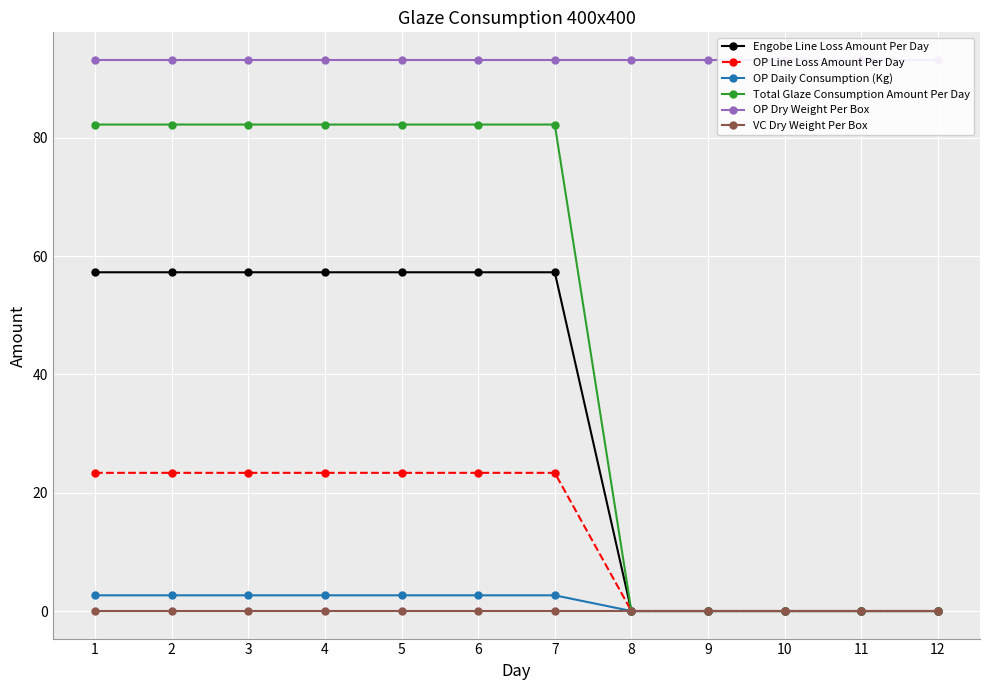

List the series in order of their peak value, lowest first.

VC Dry Weight Per Box, OP Daily Consumption (Kg), OP Line Loss Amount Per Day, Engobe Line Loss Amount Per Day, Total Glaze Consumption Amount Per Day, OP Dry Weight Per Box